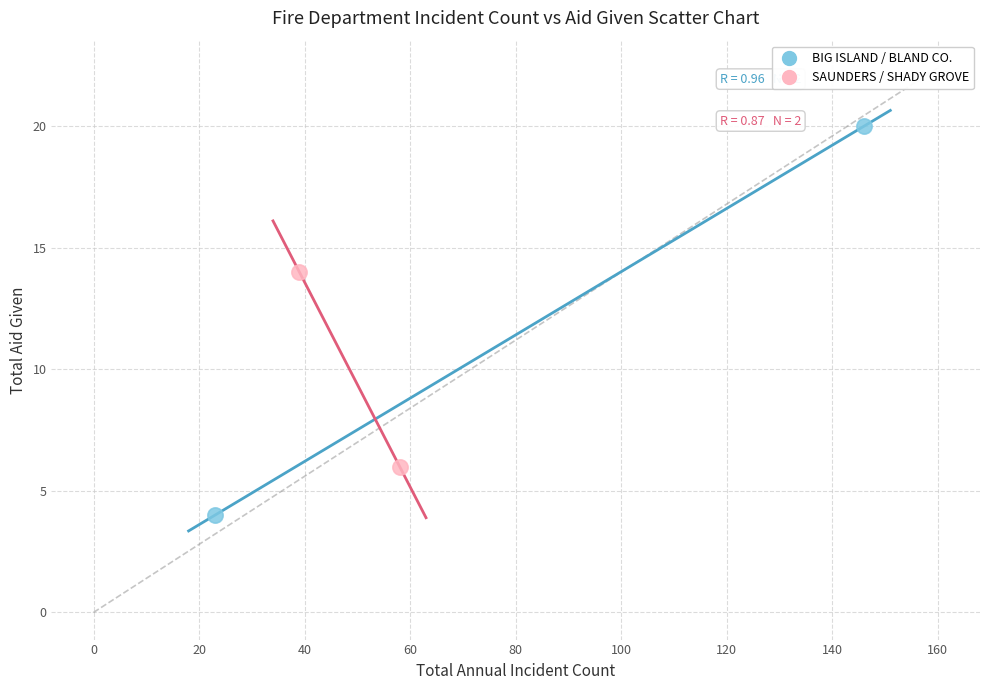

Which series has the largest Y range (max minus min)?

BIG ISLAND / BLAND CO.